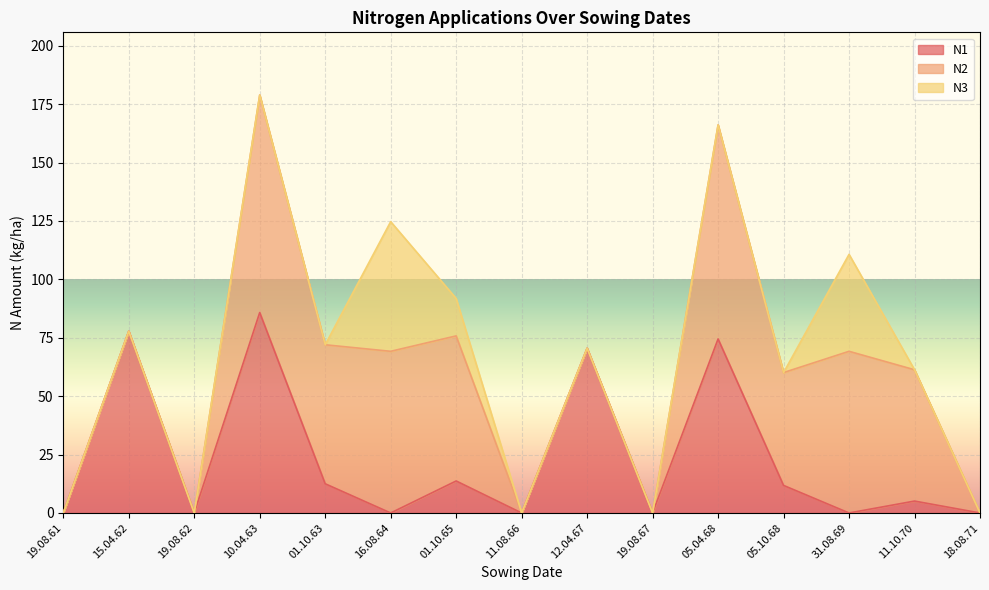

True or false: N1 has more than 1 interior local peaks.

True